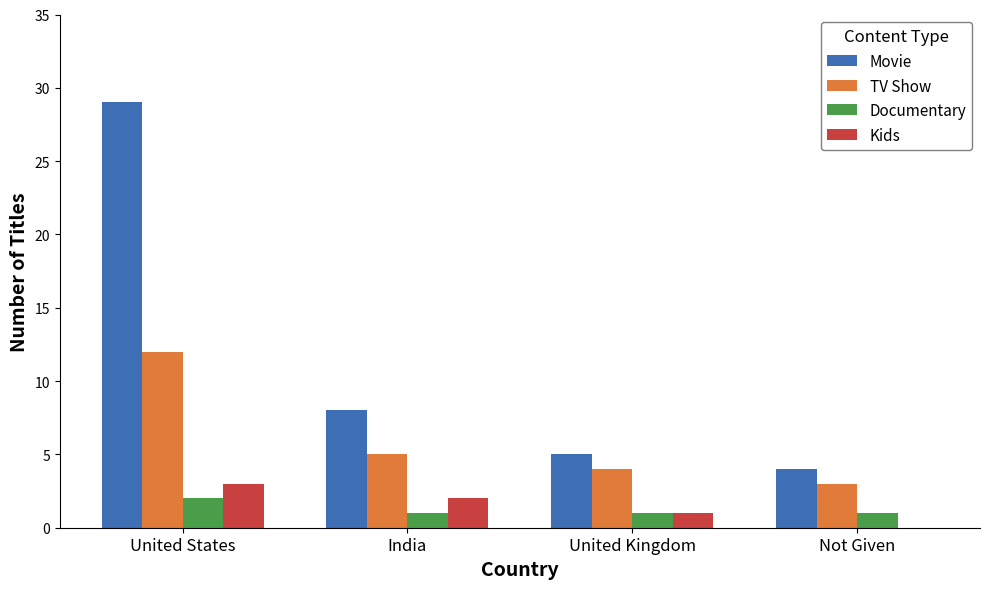

What is the difference between the Kids values at Not Given and United States?

3